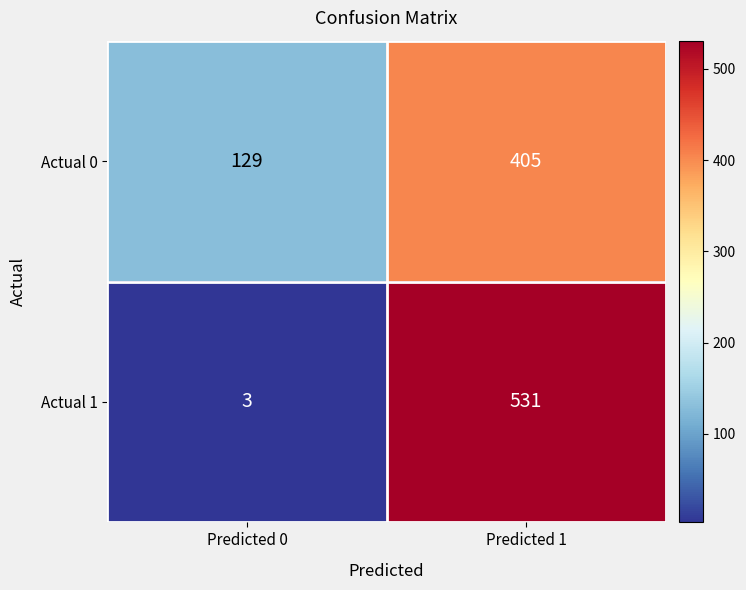

Reading left to right, extract all data points from this chart.

Actual 0: Predicted 0=129	Predicted 1=405
Actual 1: Predicted 0=3	Predicted 1=531